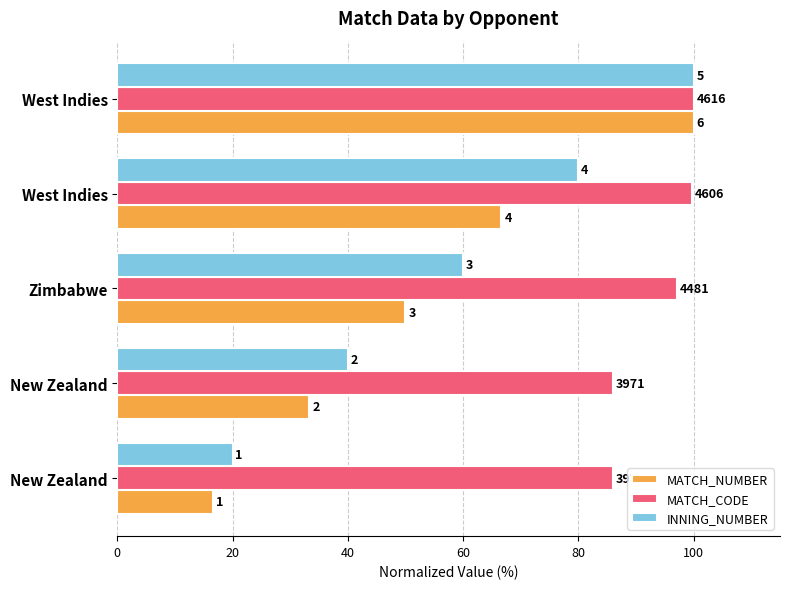

Which series has the widest spread of values?

MATCH_NUMBER